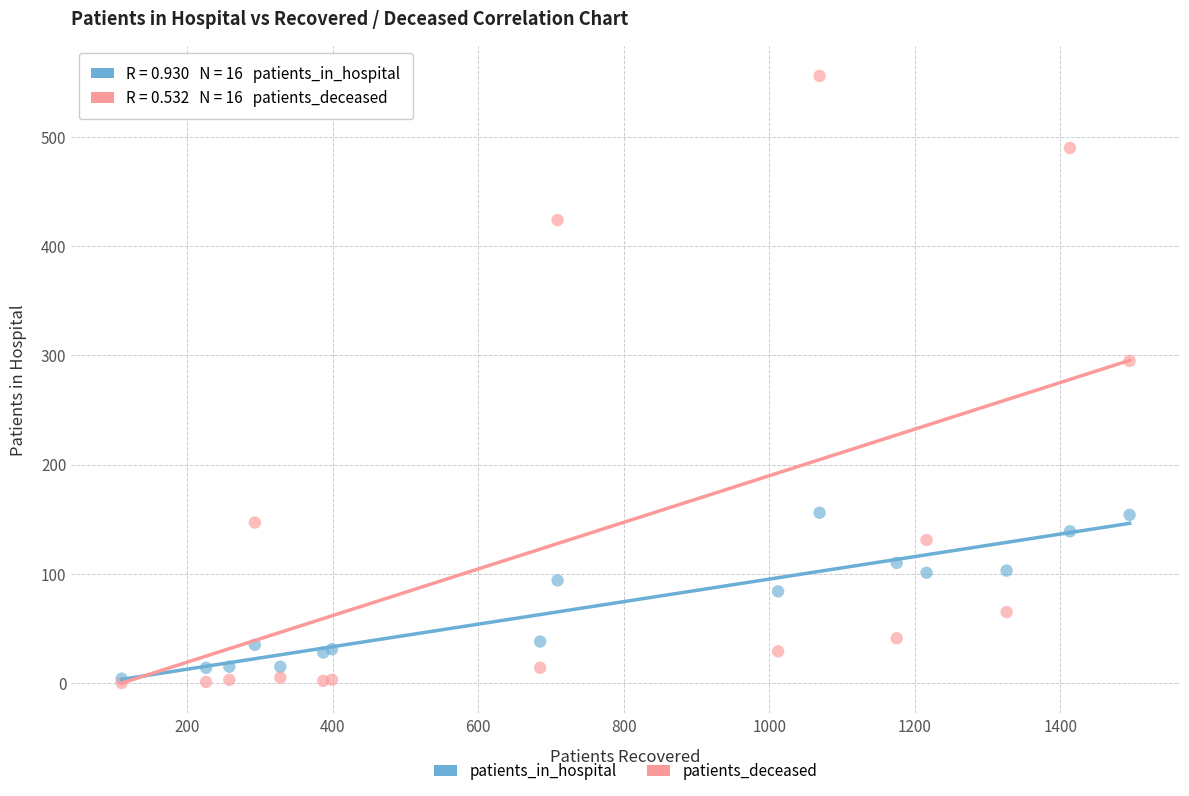

Across all series, what Y value is closest to 278?

295